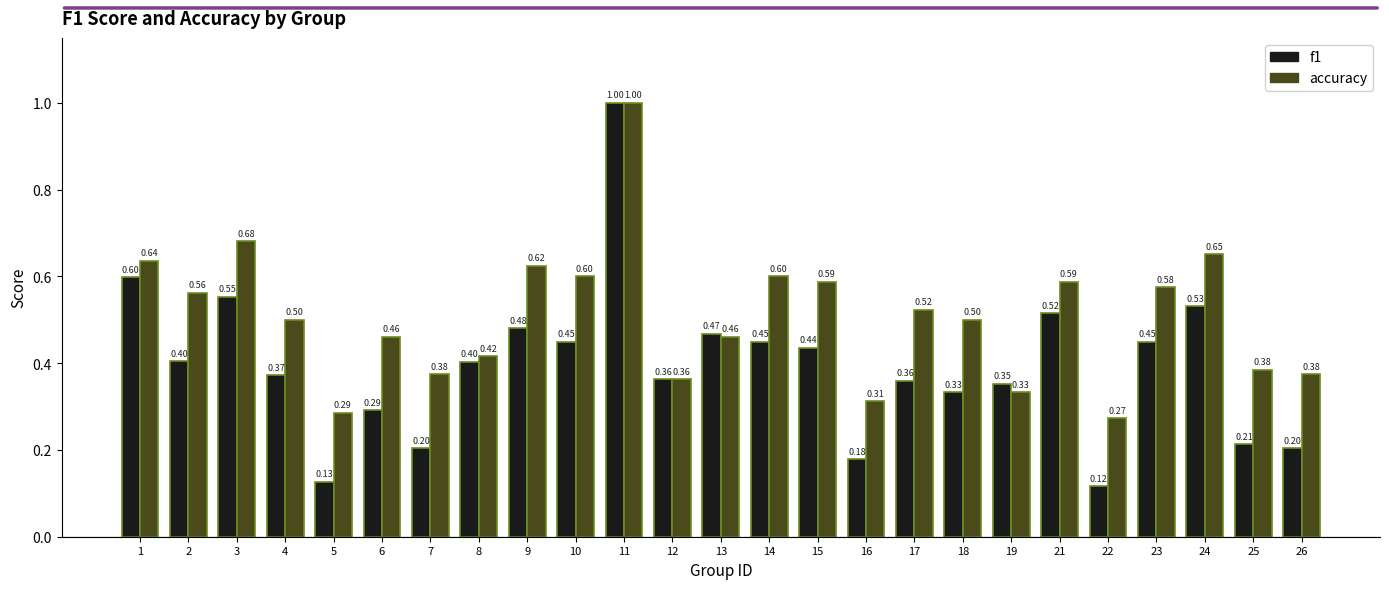

Count the f1 values in the range 0 to 1.

25